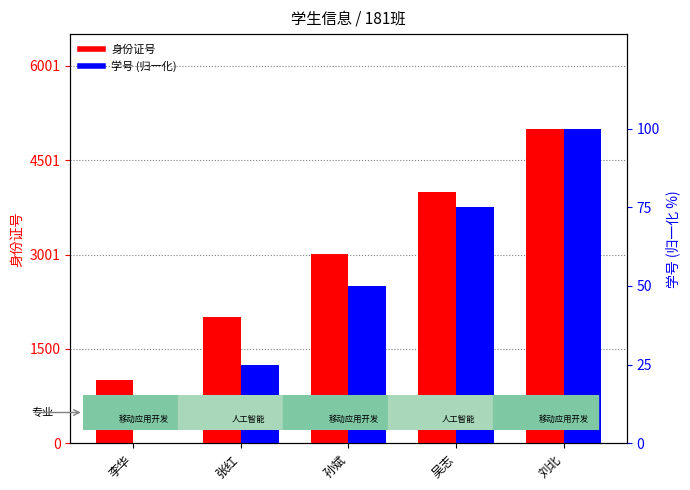

How many categories are shown in the chart?

5